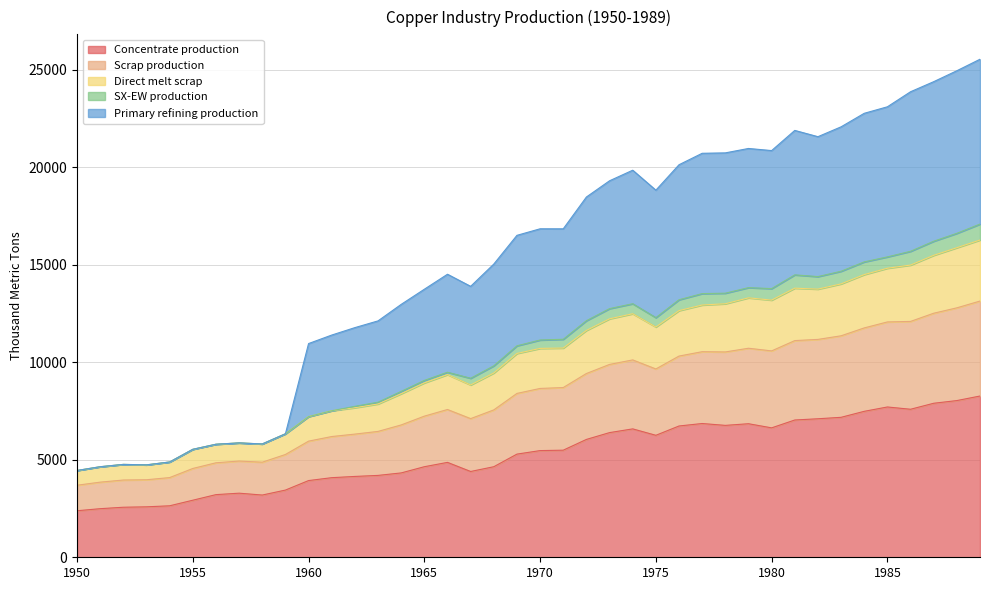

What is the total value across all series at 1955?

5536.0